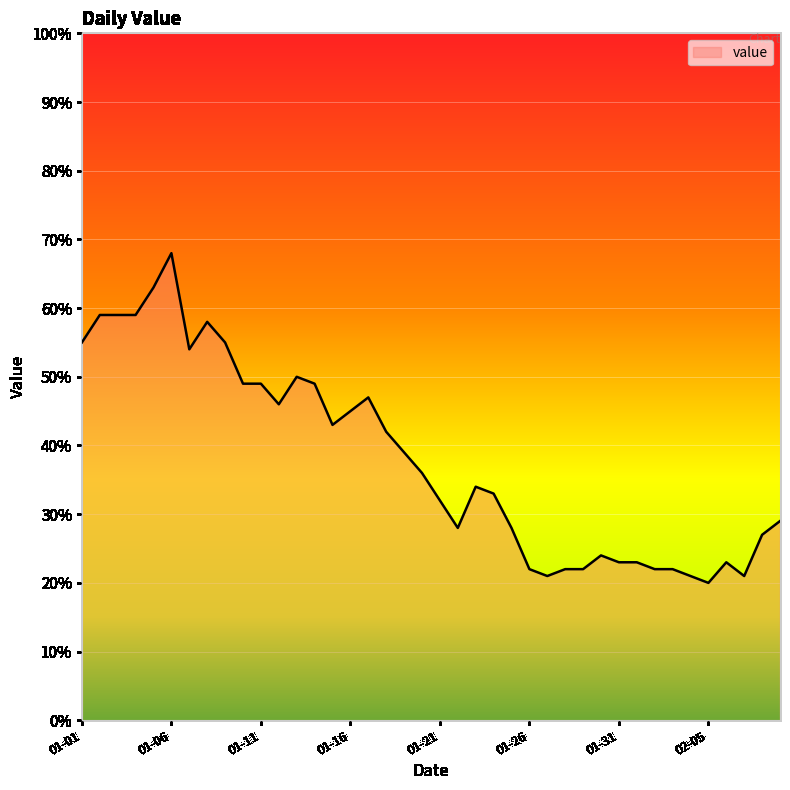

What is the greatest value displayed?

68